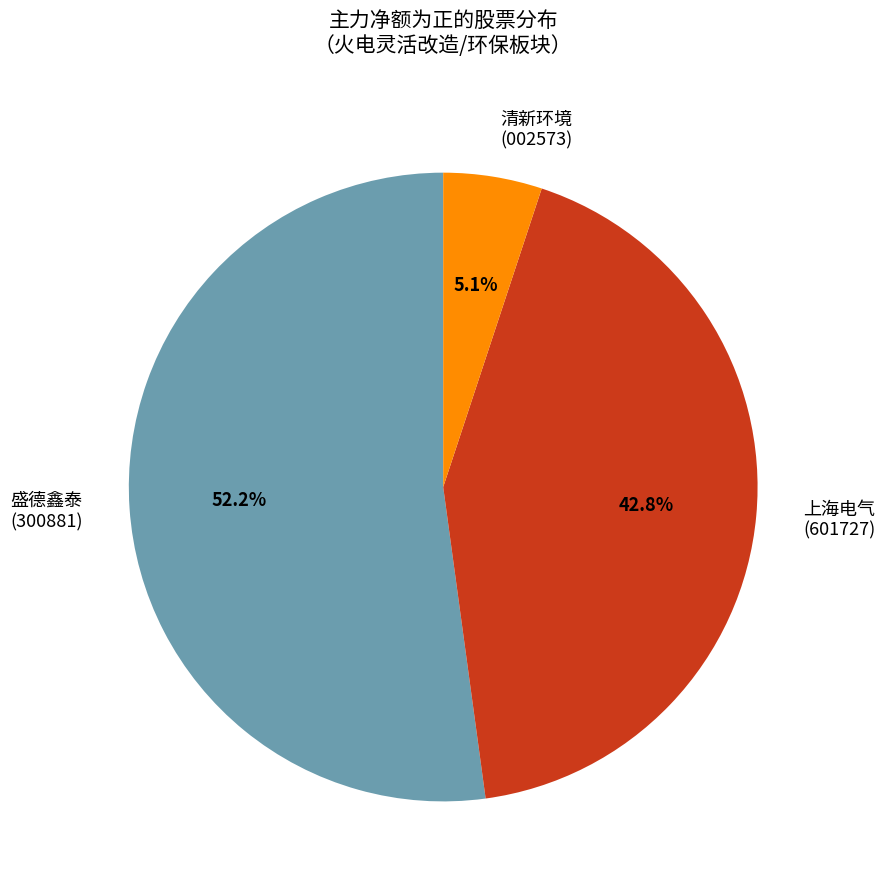

Which category has the smallest portion of the pie?

清新环境 (002573)